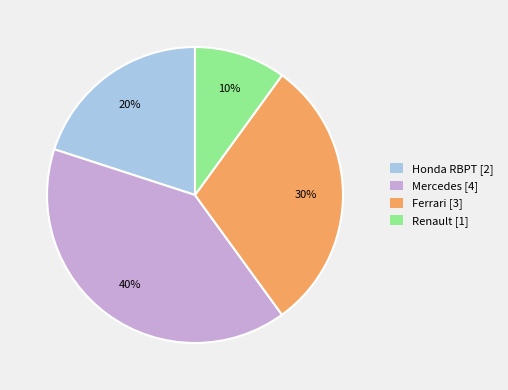

To the nearest percent, what percentage of the pie is Renault?

10%